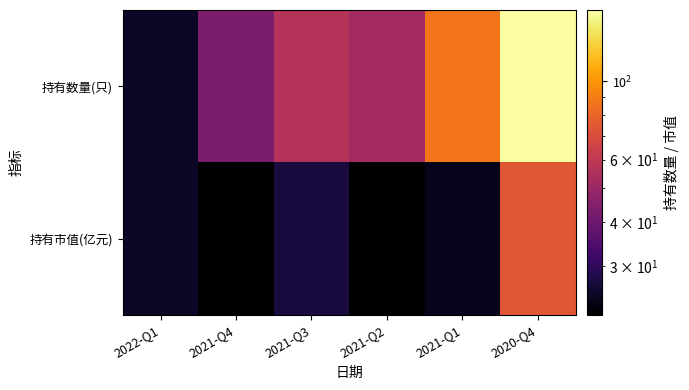

Rank the series by their maximum value, from lowest to highest.

持有市值(亿元), 持有数量(只)